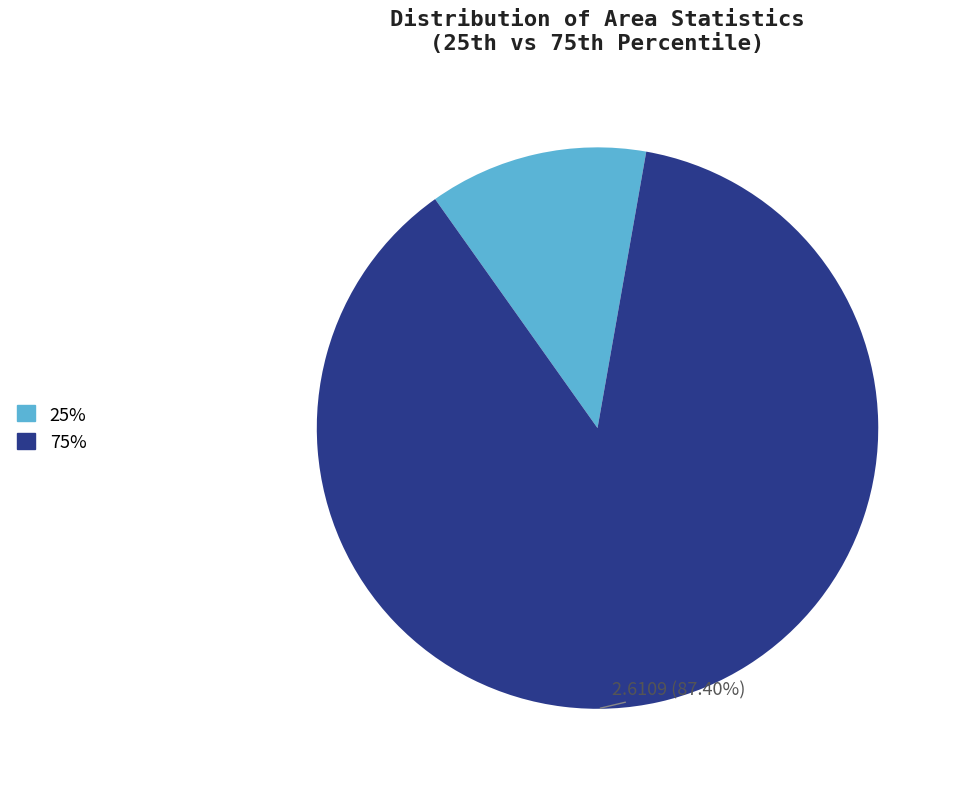

Combined, do 75% and 25% account for over 50%?

Yes